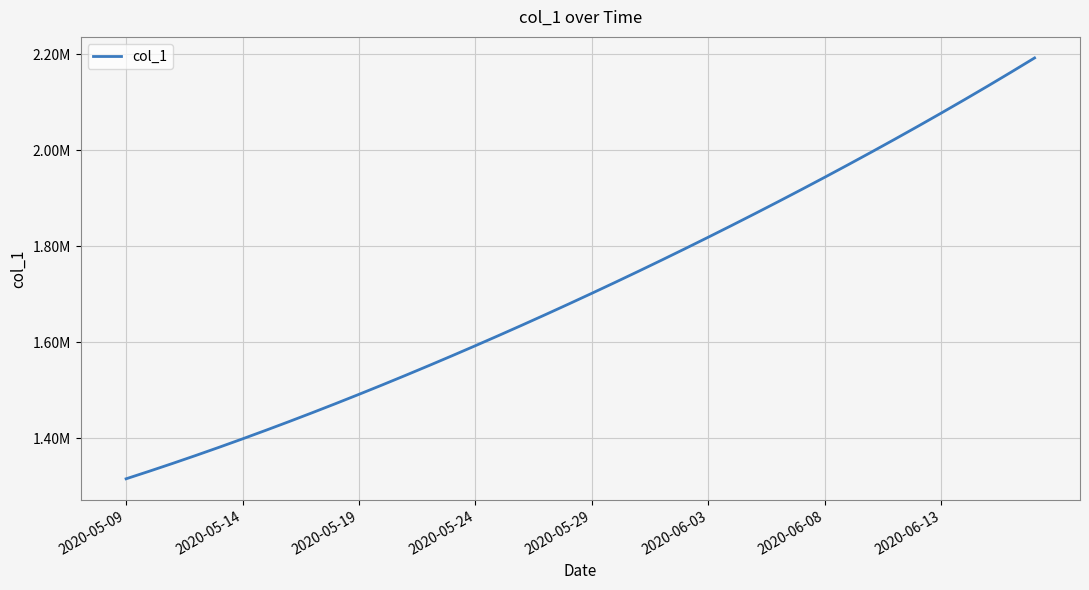

Does the chart have visible grid lines?

Yes